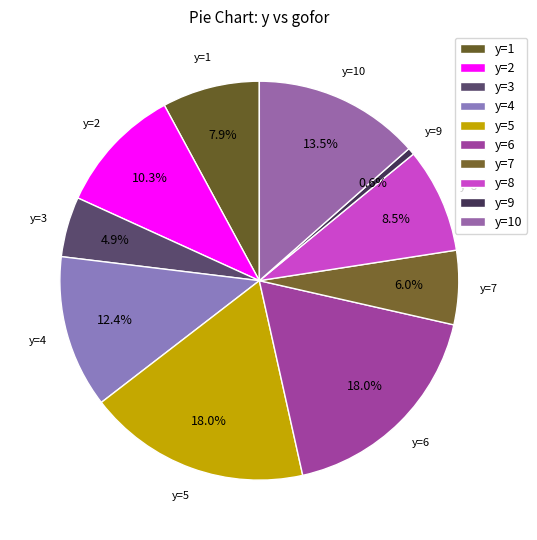

To the nearest percent, what is the average slice percentage?

10%